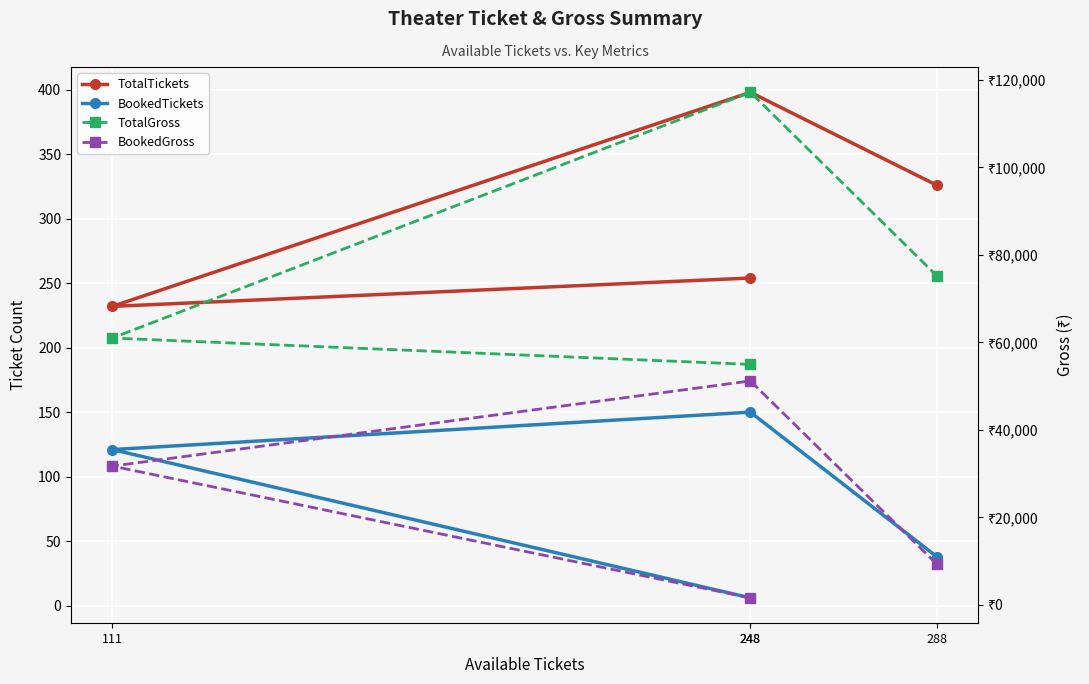

What is the difference between the second highest and minimum values in the TotalTickets series?

94